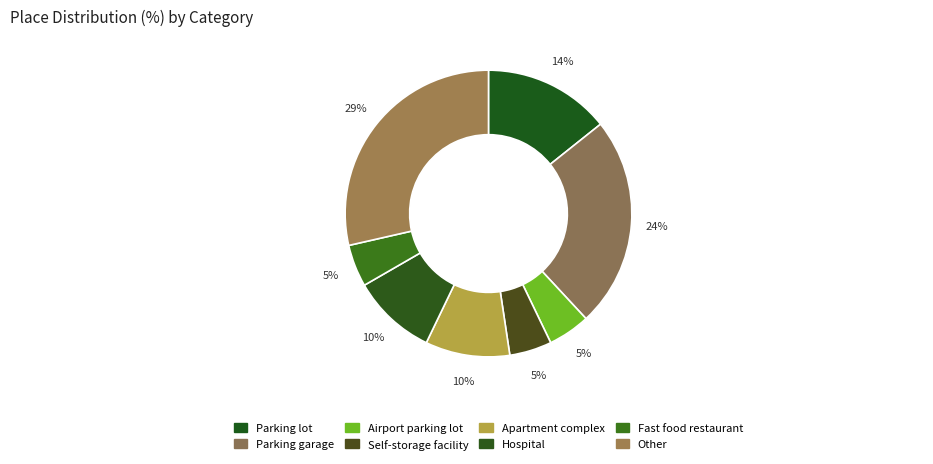

Rank the categories by value from lowest to highest.

Airport parking lot, Self-storage facility, Fast food restaurant, Apartment complex, Hospital, Parking lot, Parking garage, Other